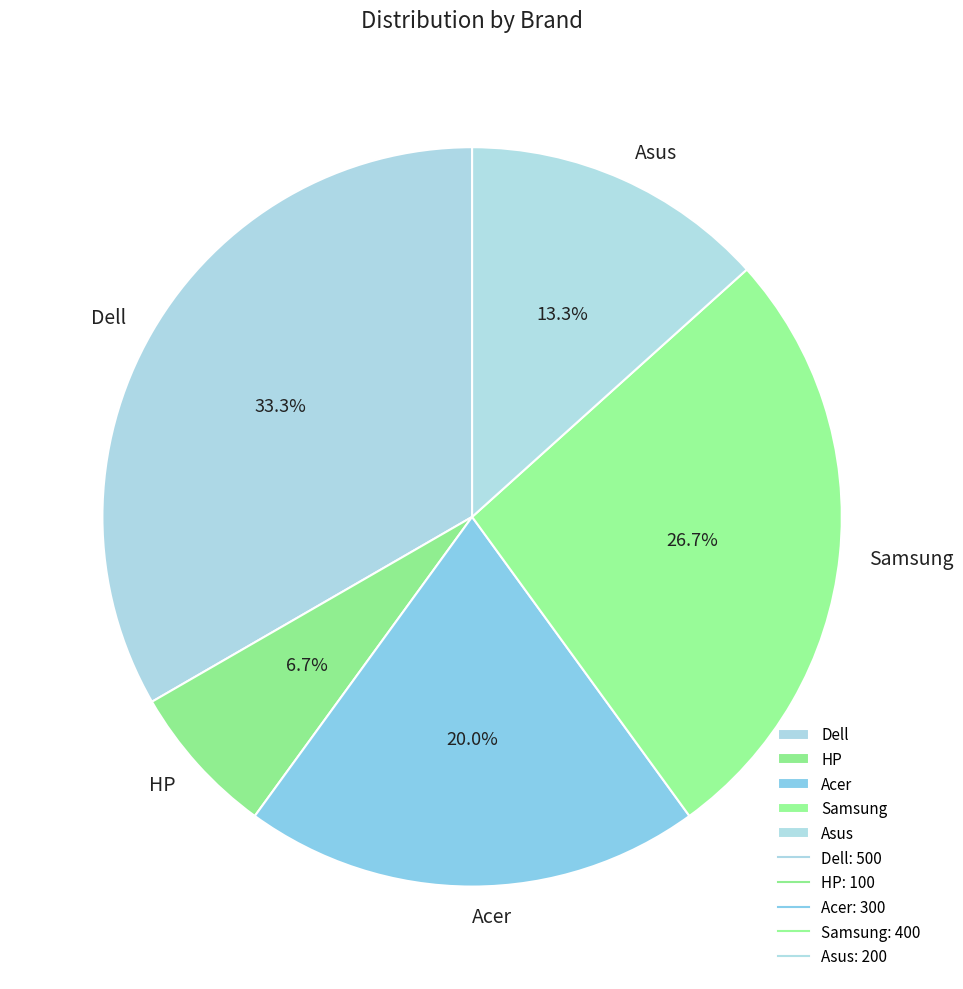

What is the total percentage of Samsung and Asus?

40.0%